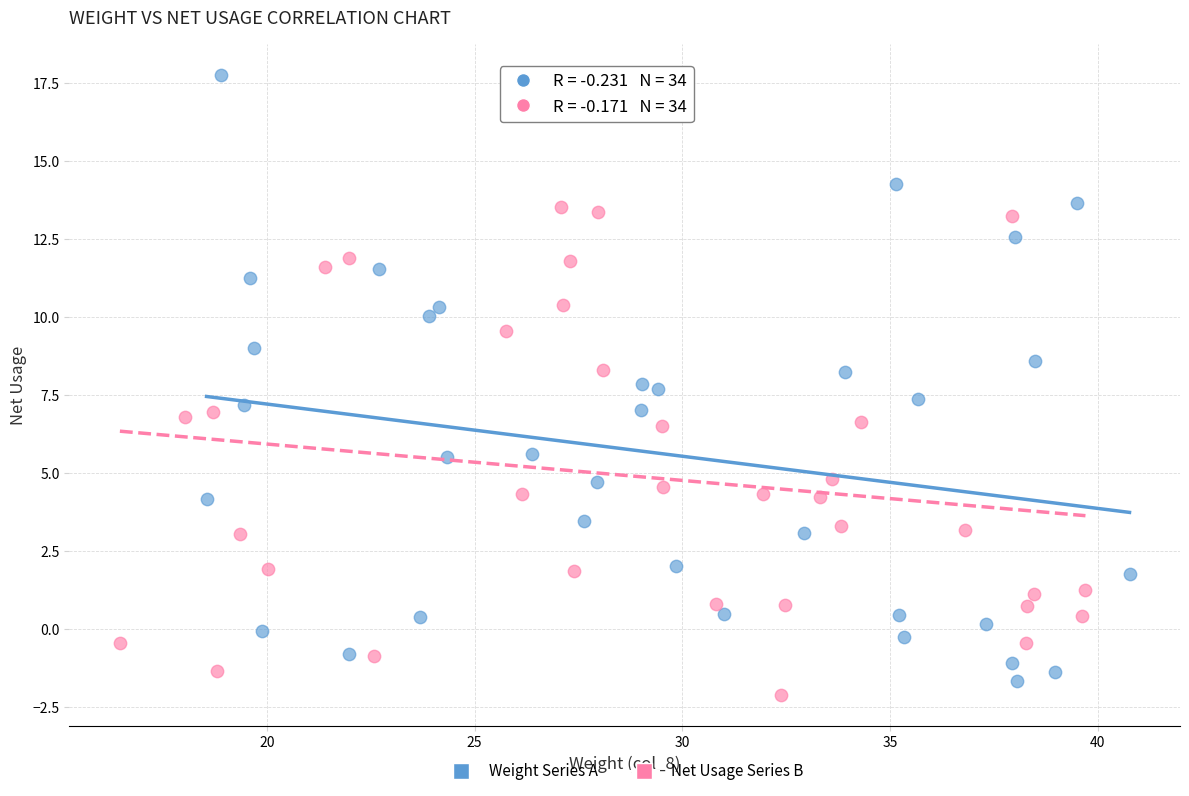

Which series has the largest Y range (max minus min)?

Weight Series A